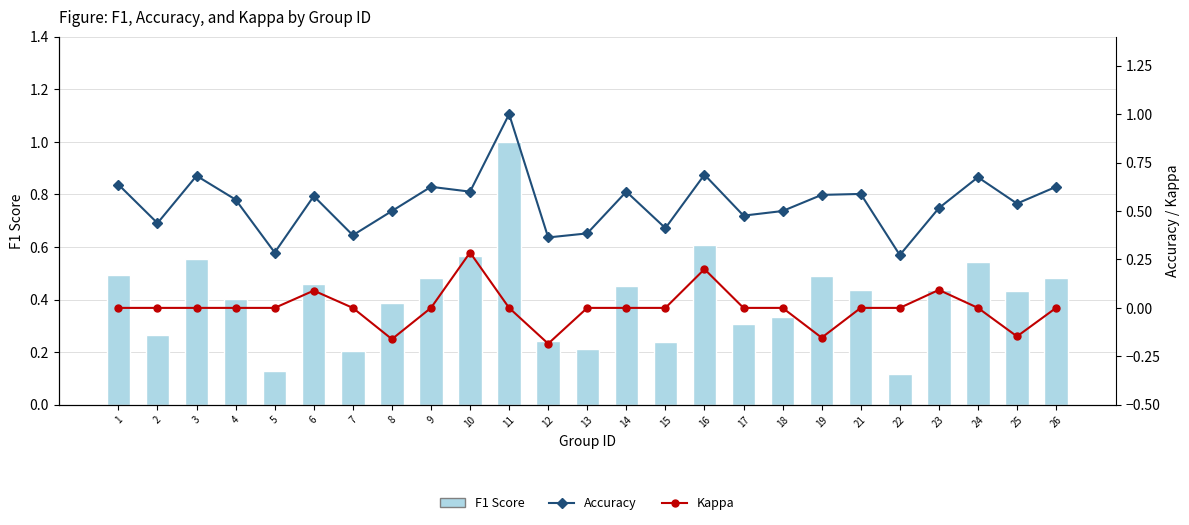

What is the total value across all series at 5?

0.4